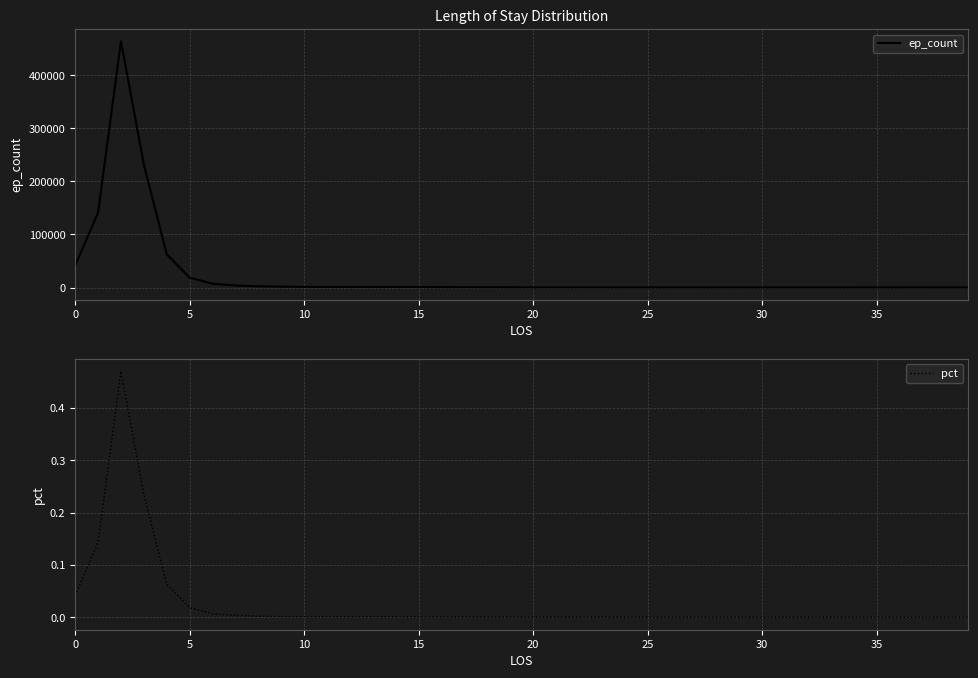

Reading right to left, list all the values displayed in this chart.

ep_count: 60.0	63.0	70.0	76.0	93.0	101.0	143.0	132.0	141.0	158.0	155.0	168.0	172.0	166.0	201.0	195.0	237.0	246.0	303.0	318.0	385.0	472.0	534.0	627.0	923.0	1007.0	935.0	943.0	1054.0	1153.0	1705.0	2313.0	3815.0	7157.0	18517.0	62447.0	231431.0	463816.0	140984.0	41355.0
pct: 0.0	0.0	0.0	0.0	0.0	0.0	0.0	0.0	0.0	0.0	0.0	0.0	0.0	0.0	0.0	0.0	0.0	0.0	0.0	0.0	0.0	0.0	0.0	0.0	0.0	0.0	0.0	0.0	0.0	0.0	0.0	0.0	0.0	0.0	0.0	0.1	0.2	0.5	0.1	0.0